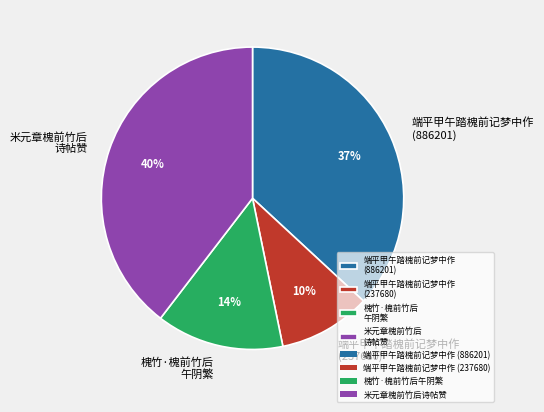

To the nearest percent, what is the average slice percentage?

25%